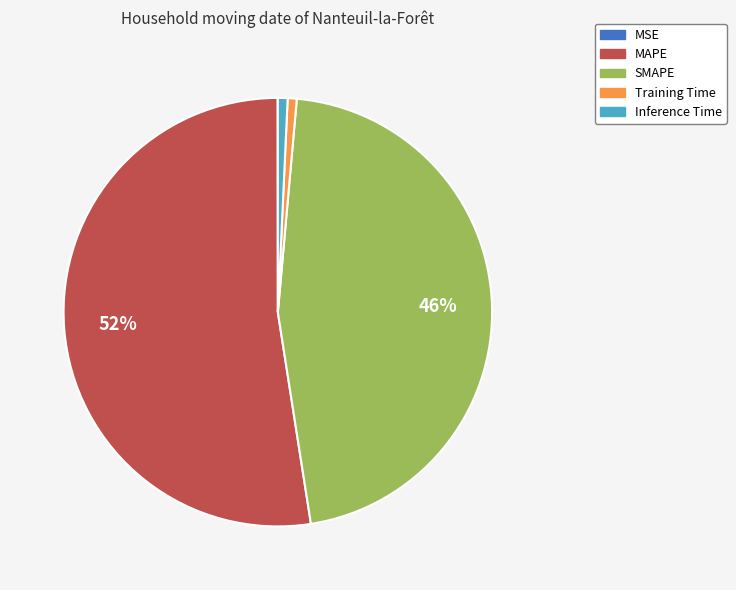

To the nearest percent, what is the difference between the largest and smallest slice percentages?

52%